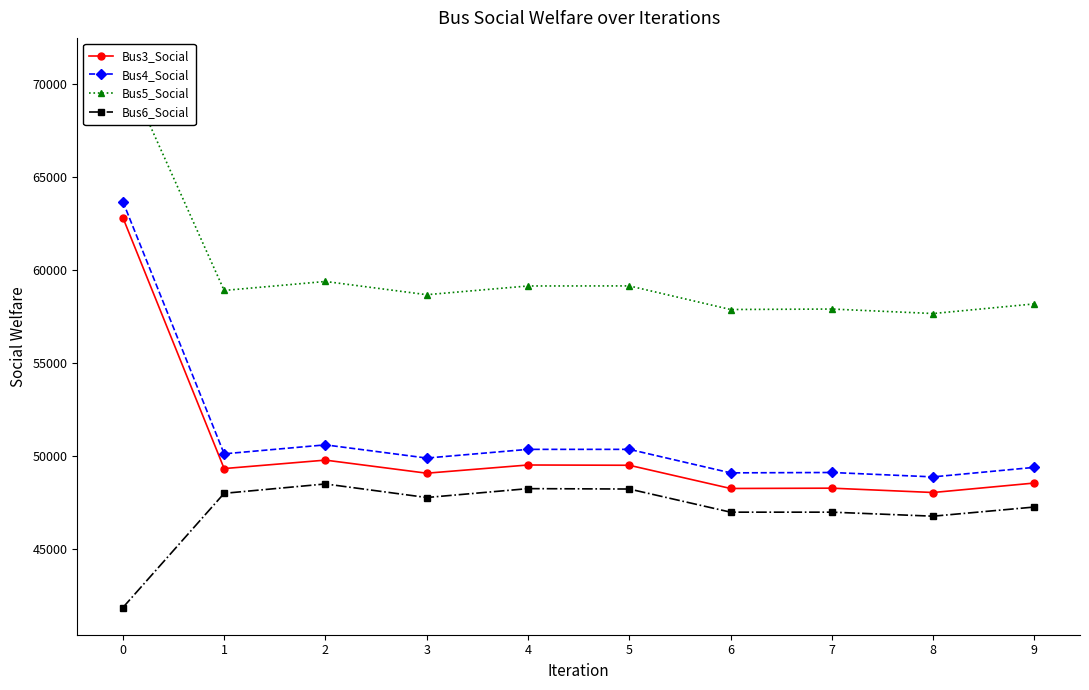

Which series has the largest total across all categories?

Bus5_Social